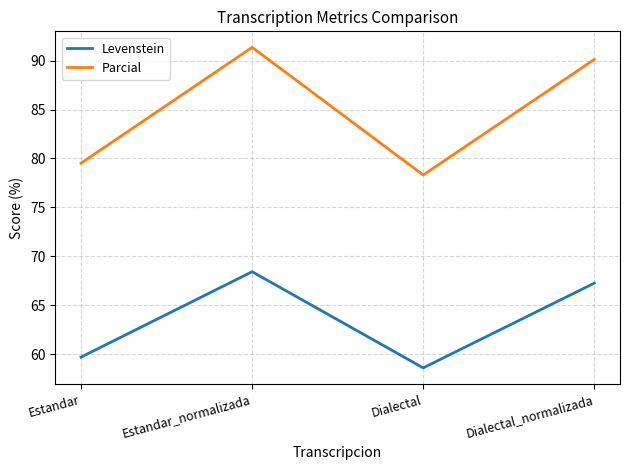

True or false: Parcial and Levenstein intersect in this chart.

False